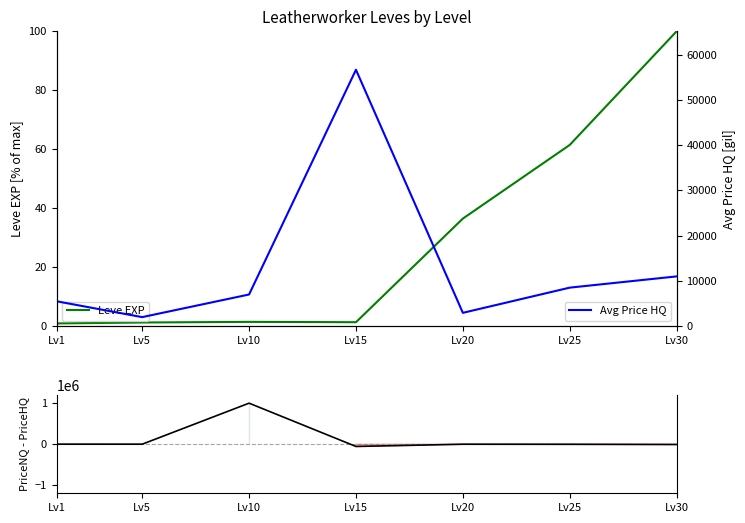

True or false: Avg Price HQ has a value of 3164.8 at Lv5.

False